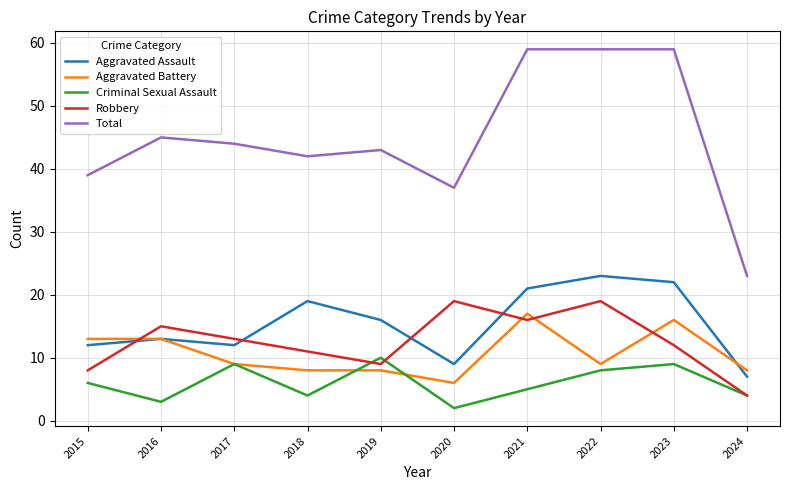

Reading right to left, extract all data points from this chart.

Aggravated Assault: 7	22	23	21	9	16	19	12	13	12
Aggravated Battery: 8	16	9	17	6	8	8	9	13	13
Criminal Sexual Assault: 4	9	8	5	2	10	4	9	3	6
Robbery: 4	12	19	16	19	9	11	13	15	8
Total: 23	59	59	59	37	43	42	44	45	39